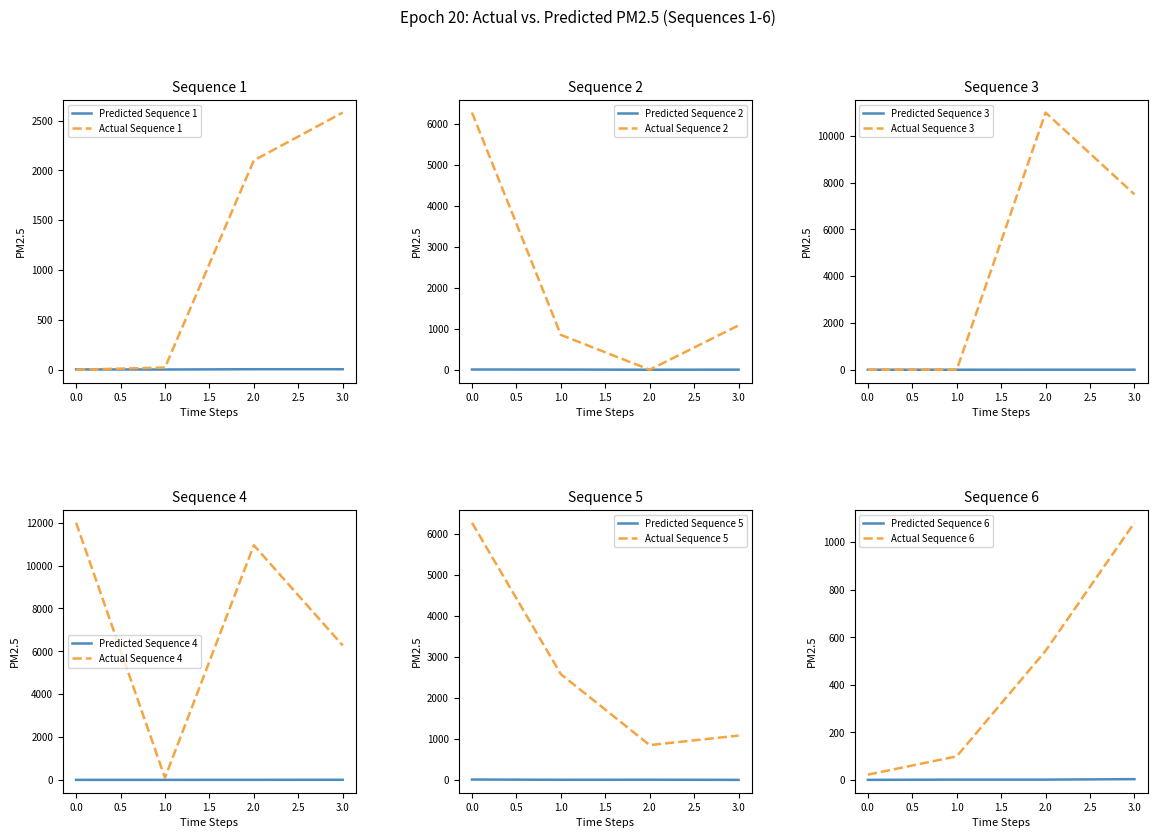

True or false: Predicted Sequence 5 and Actual Sequence 5 intersect in this chart.

False